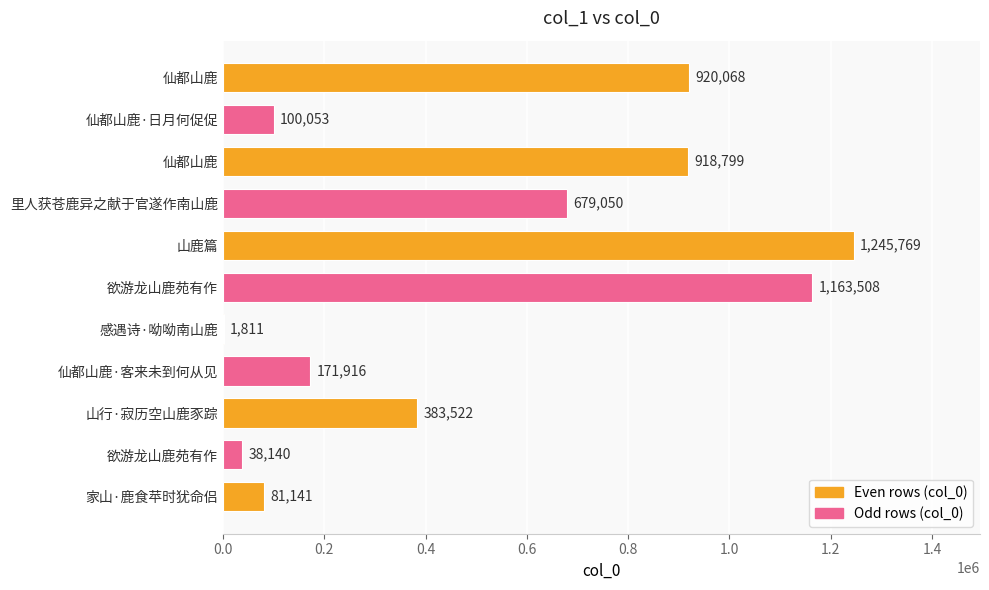

Are the bars horizontal?

Yes